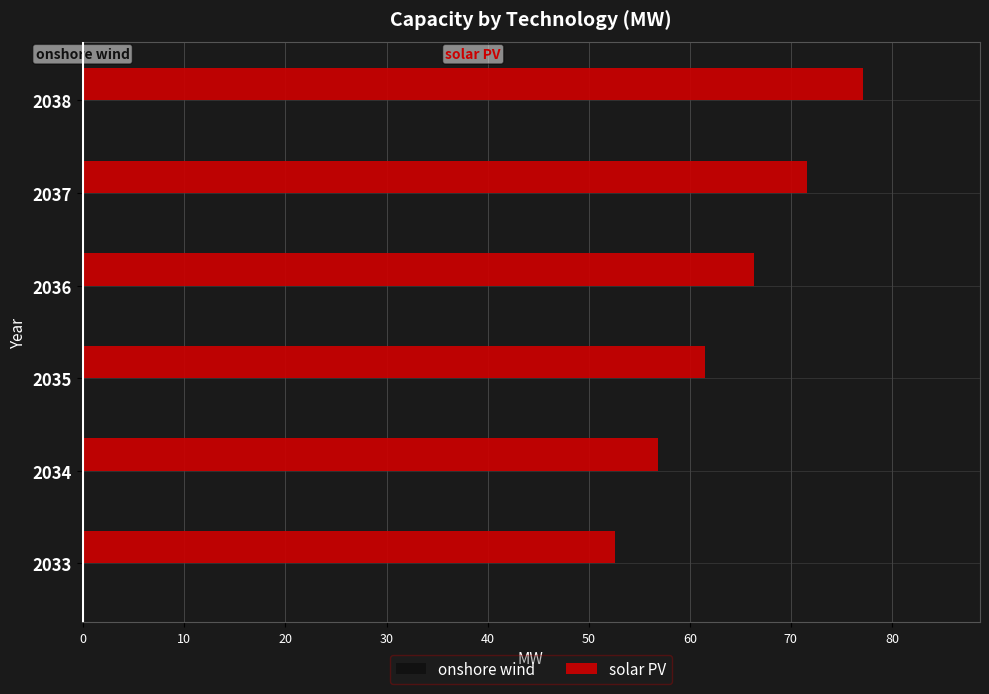

Which series has the widest spread of values?

solar PV